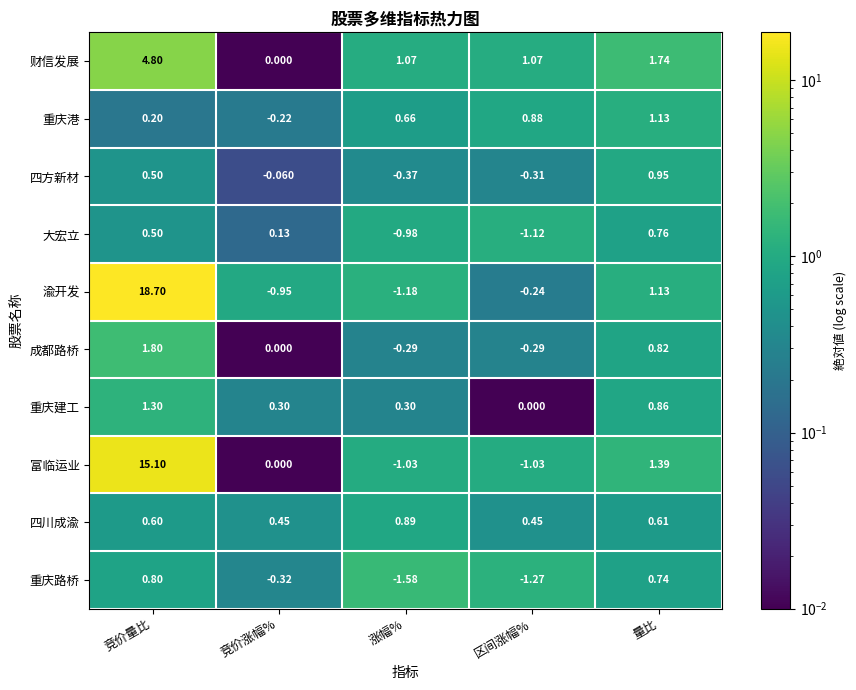

Which category has the highest value across all series?

竞价量比